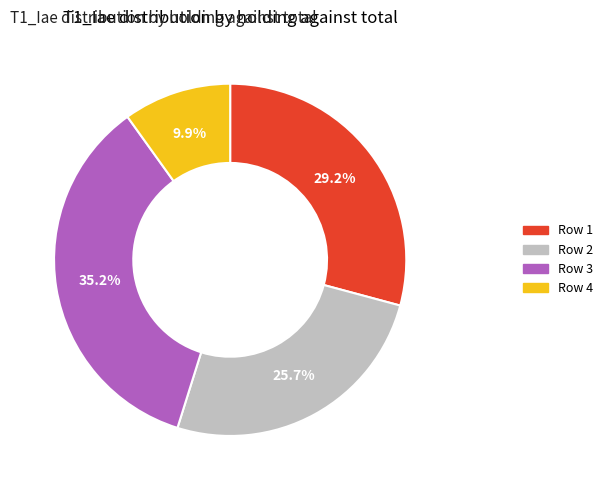

Between Row 1 and Row 3, which is larger?

Row 3